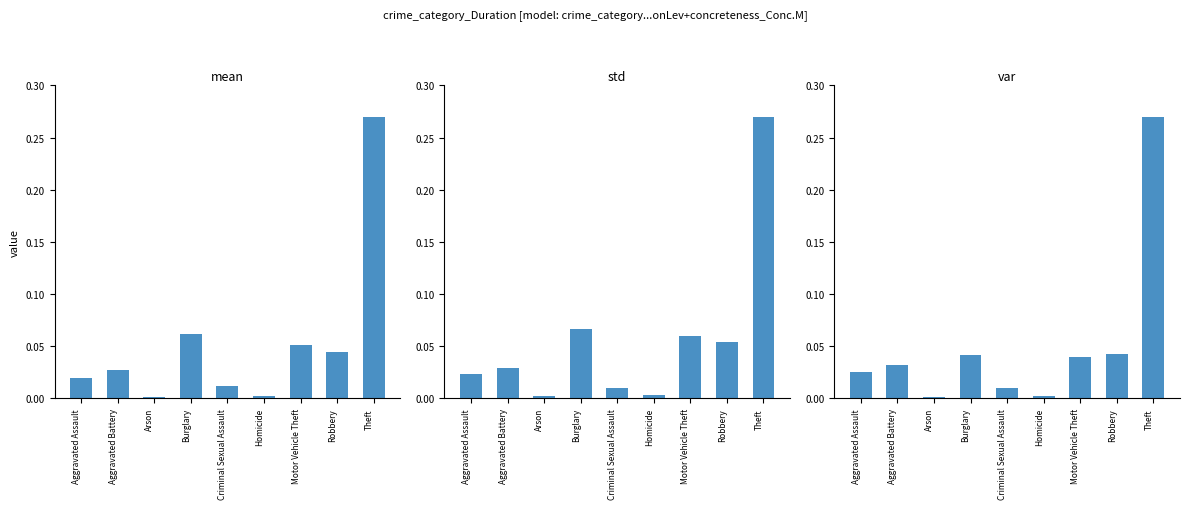

Count the number of categories in the chart.

9